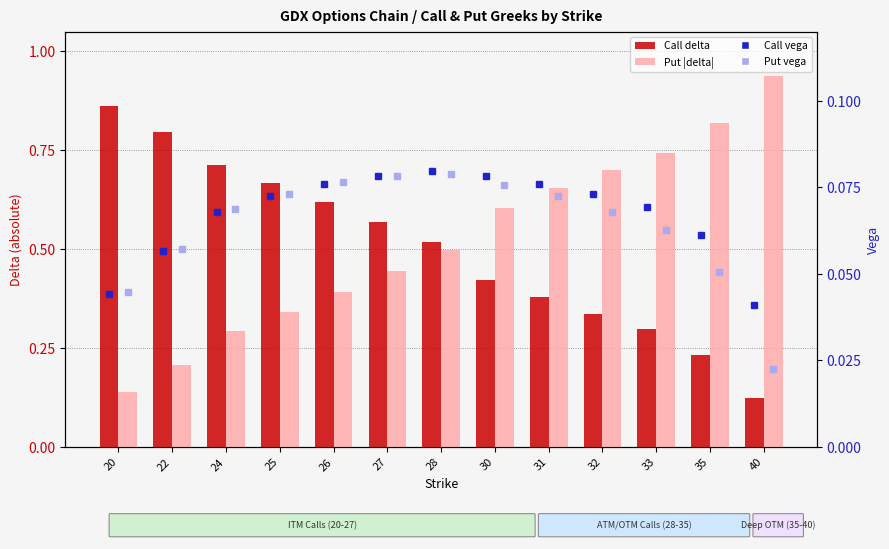

At which label is Call delta closest to 0?

40